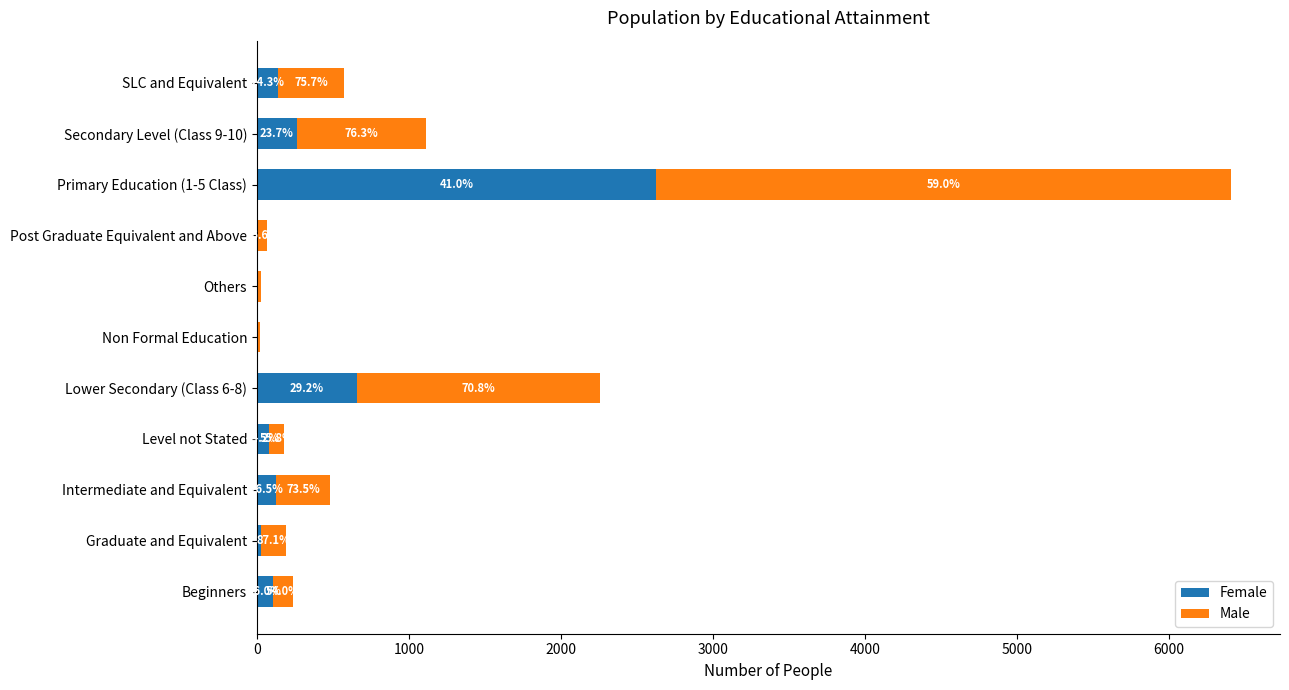

What are all the series names shown in the legend?

Female, Male